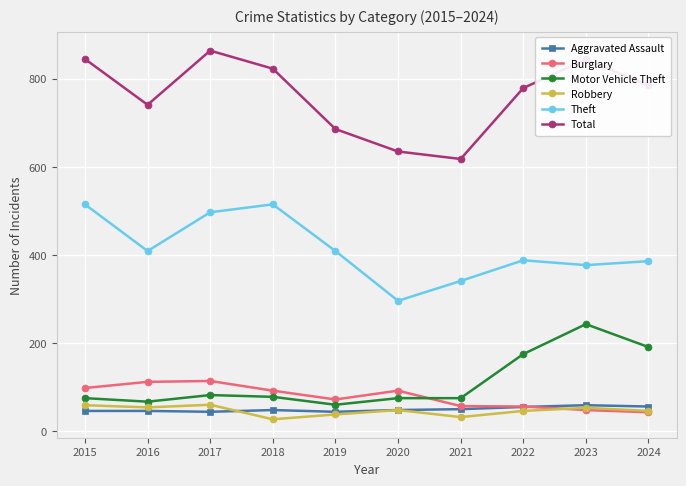

At which label does Theft reach its minimum?

2020